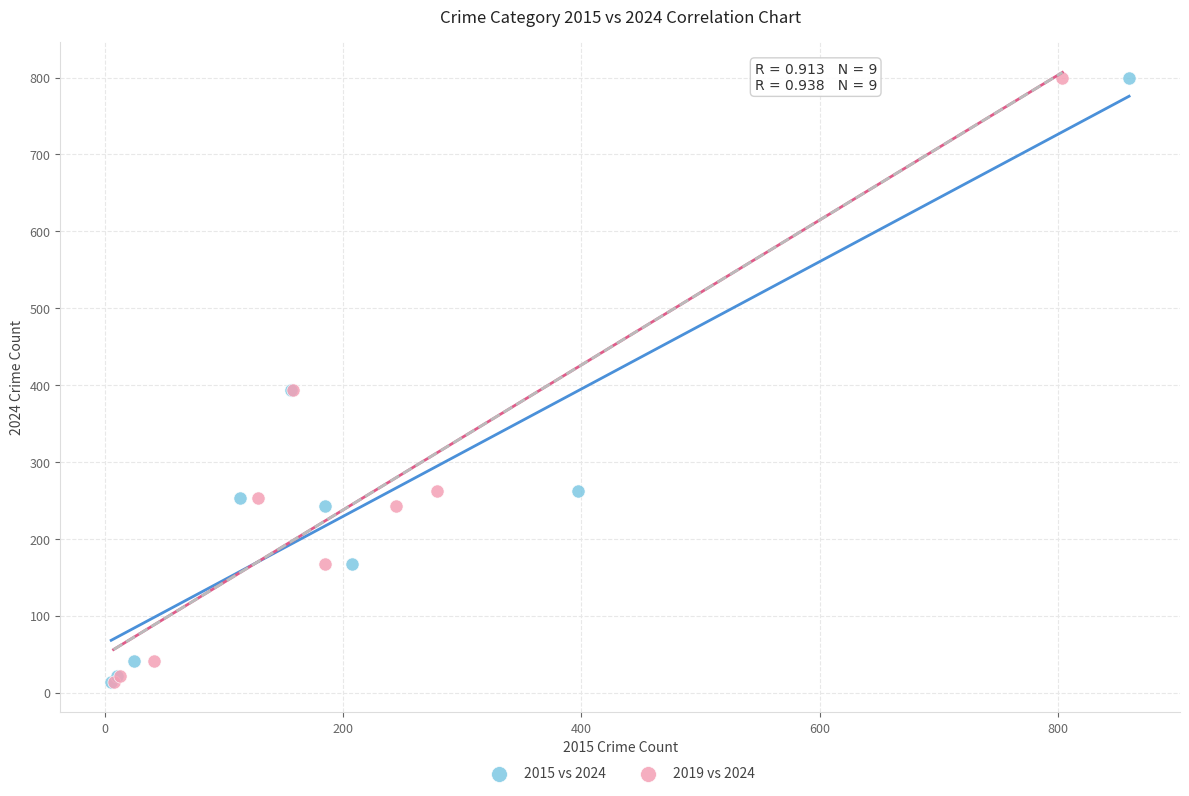

What are all the series names shown in the legend?

2015 vs 2024, 2019 vs 2024